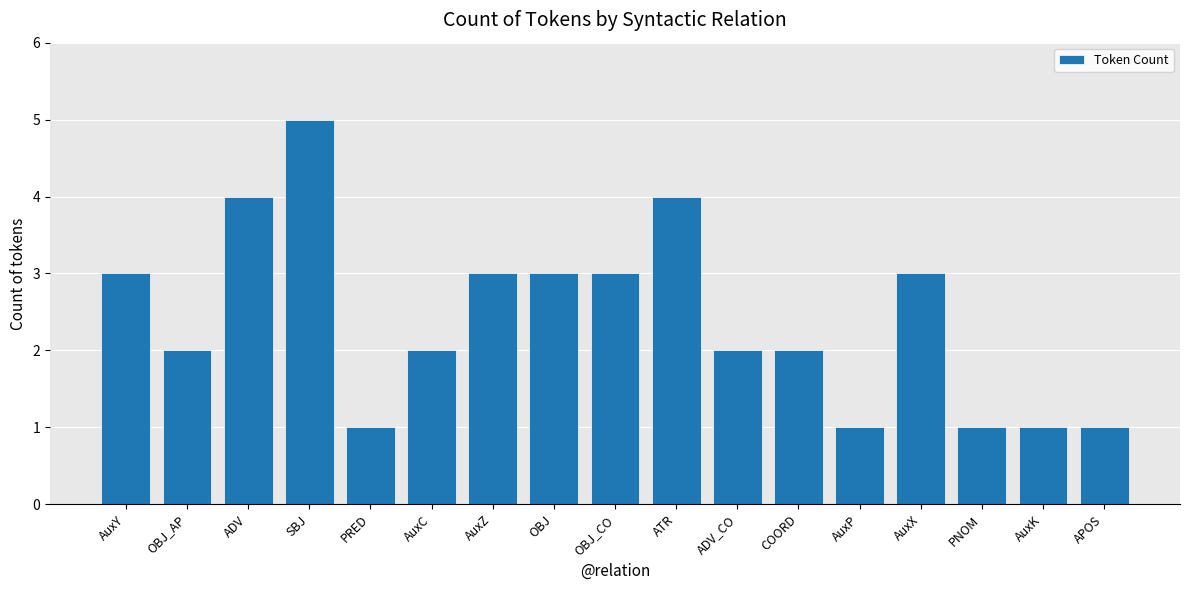

What is the sum of the values at OBJ_CO and AuxZ?

6